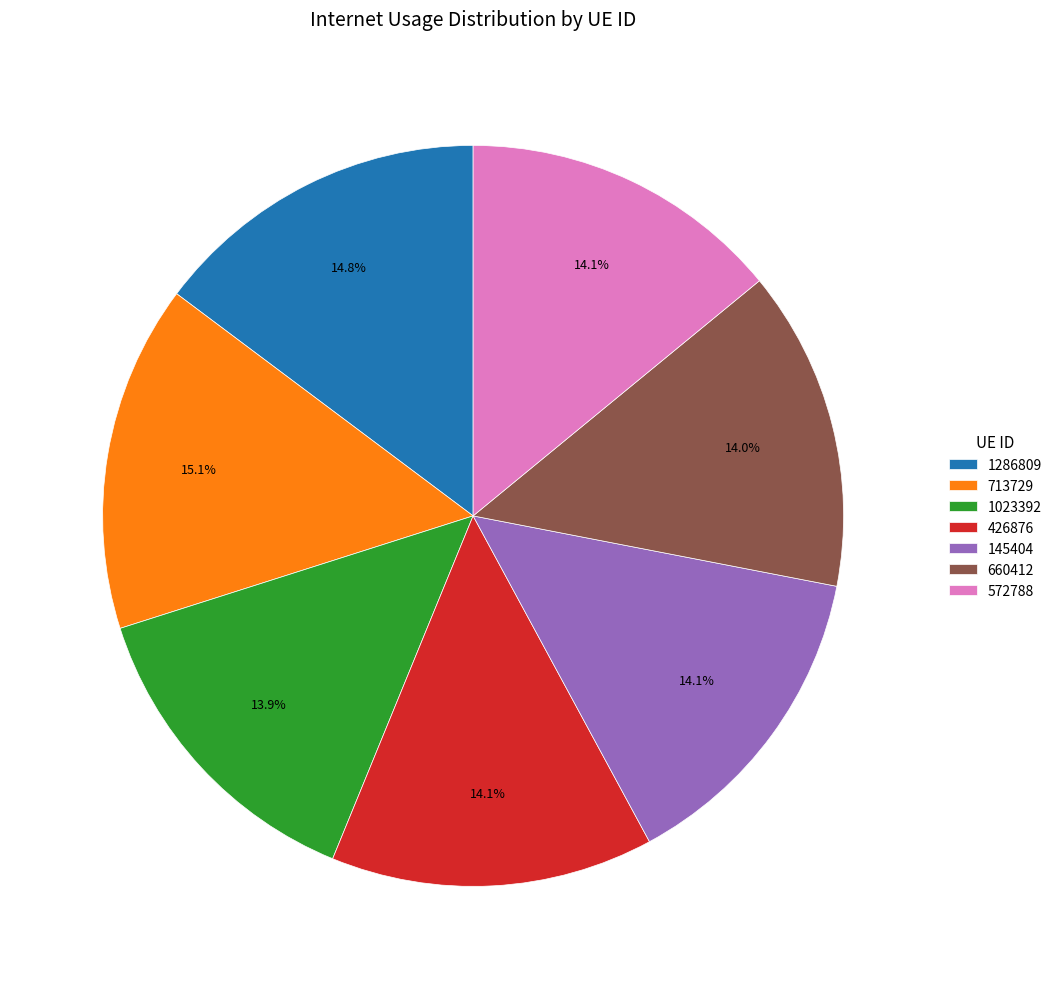

Does 145404 represent more than half of the total?

No